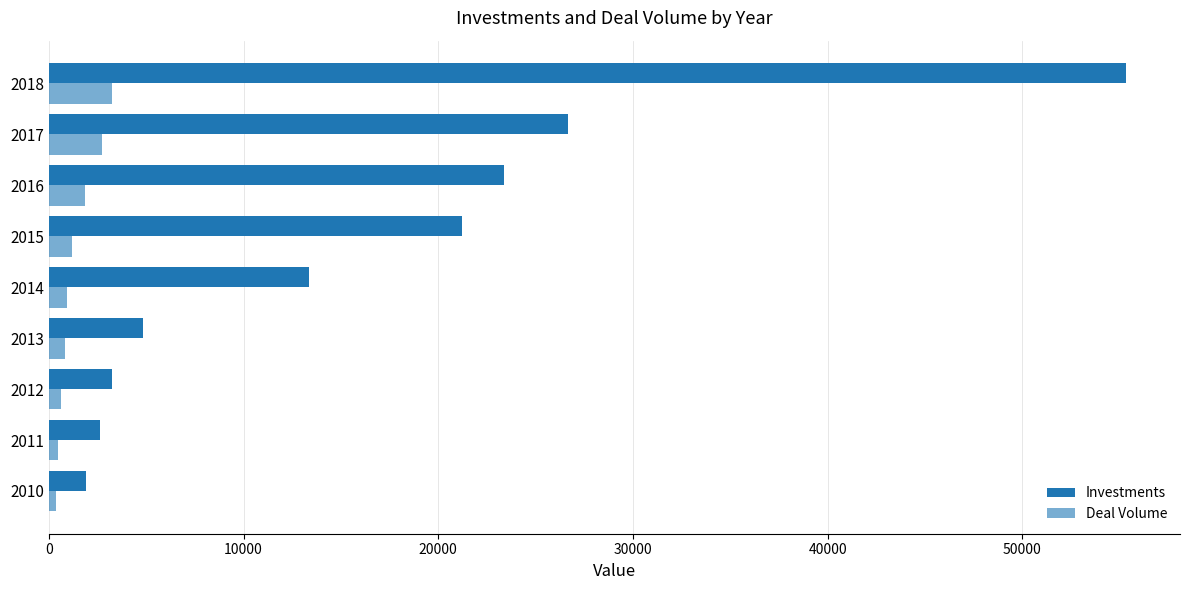

Reading left to right, list all the values displayed in this chart.

Investments: 1891	2634	3229	4844	13358	21213	23378	26676	55334
Deal Volume: 342	479	642	818	951	1208	1839	2743	3251